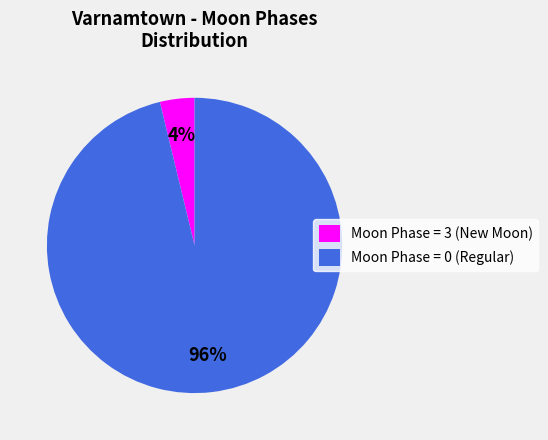

Which has a higher value, Moon Phase = 0 (Regular) or Moon Phase = 3 (New Moon)?

Moon Phase = 0 (Regular)